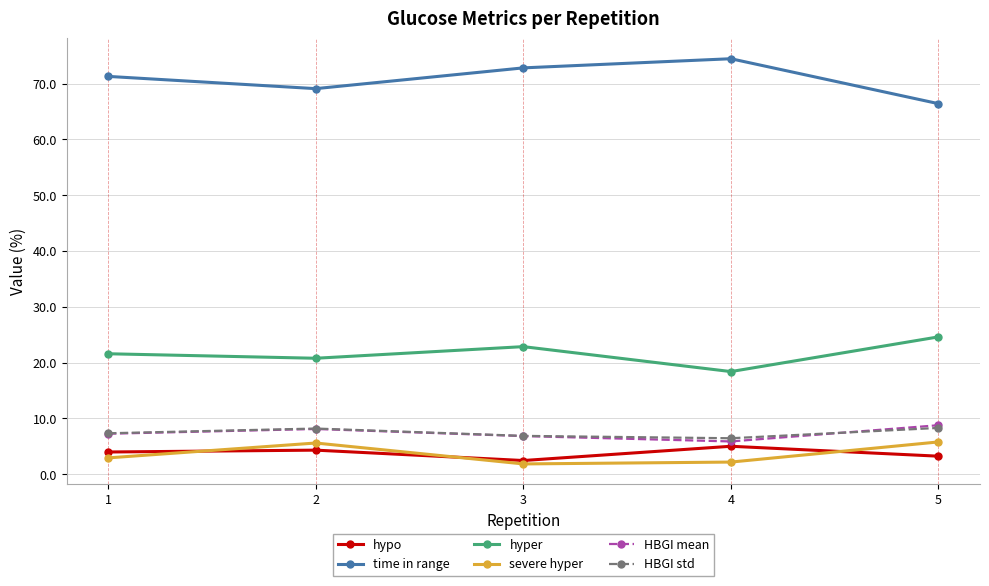

Does the chart have visible grid lines?

Yes